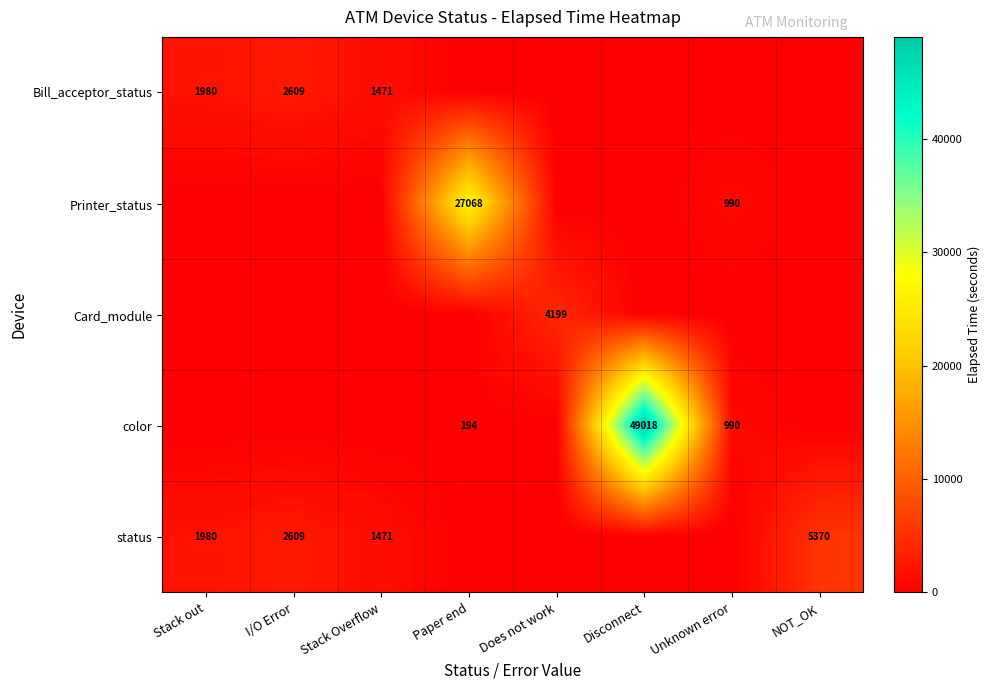

True or false: Bill_acceptor_status has a value of 1331 at Stack out.

False